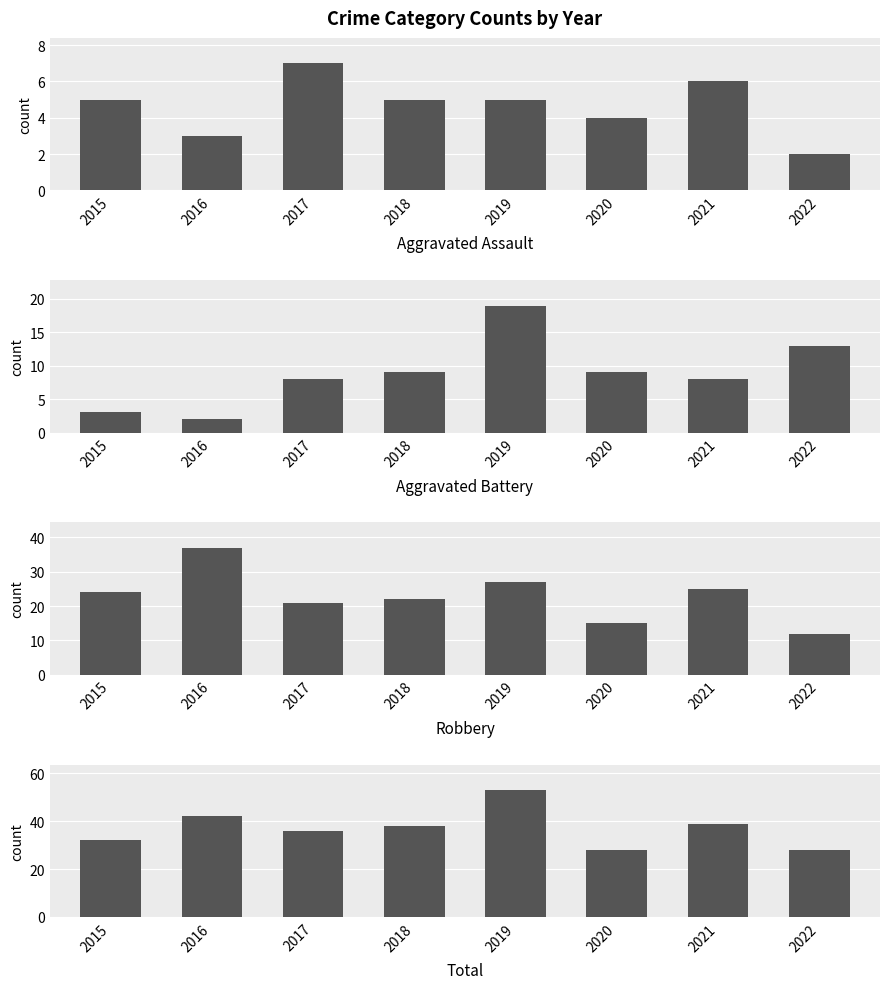

Reading left to right, what are all the values shown in this chart?

Aggravated Assault: 2015=5	2016=3	2017=7	2018=5	2019=5	2020=4	2021=6	2022=2
Aggravated Battery: 2015=3	2016=2	2017=8	2018=9	2019=19	2020=9	2021=8	2022=13
Robbery: 2015=24	2016=37	2017=21	2018=22	2019=27	2020=15	2021=25	2022=12
Total: 2015=32	2016=42	2017=36	2018=38	2019=53	2020=28	2021=39	2022=28